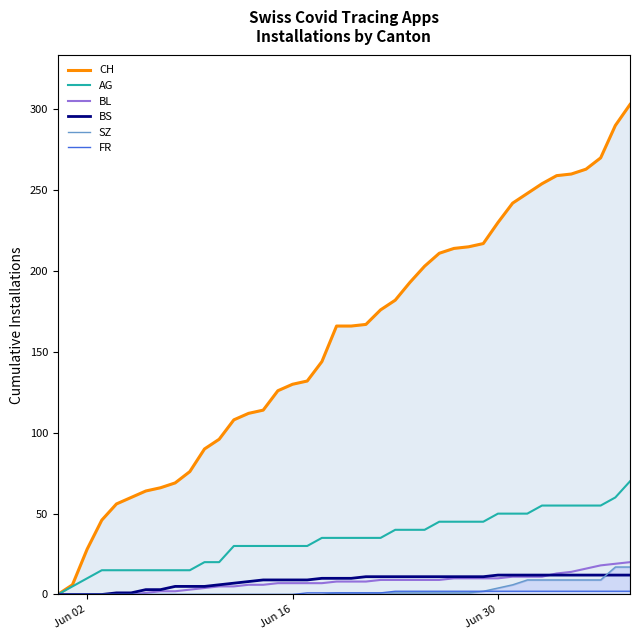

Is the value of FR at 17 greater than the value of CH at 22?

No